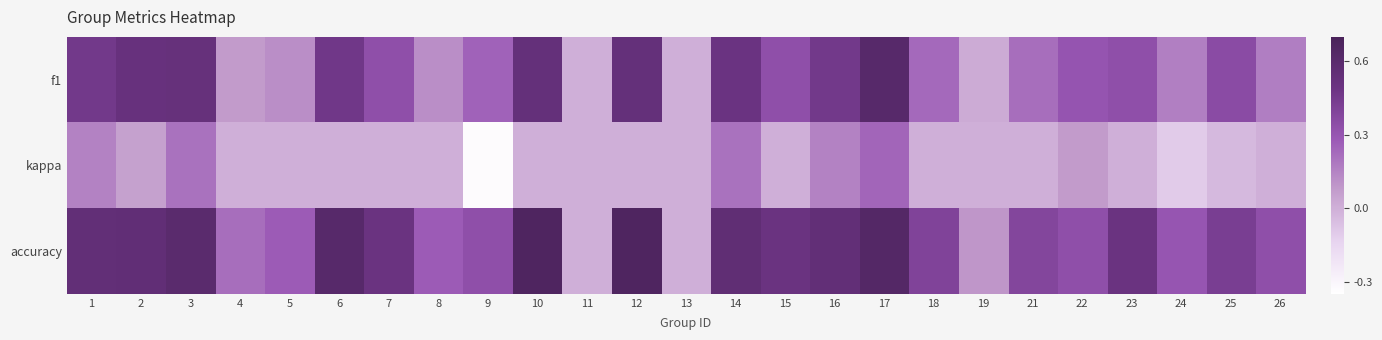

At which category does the chart reach its peak across all series?

10